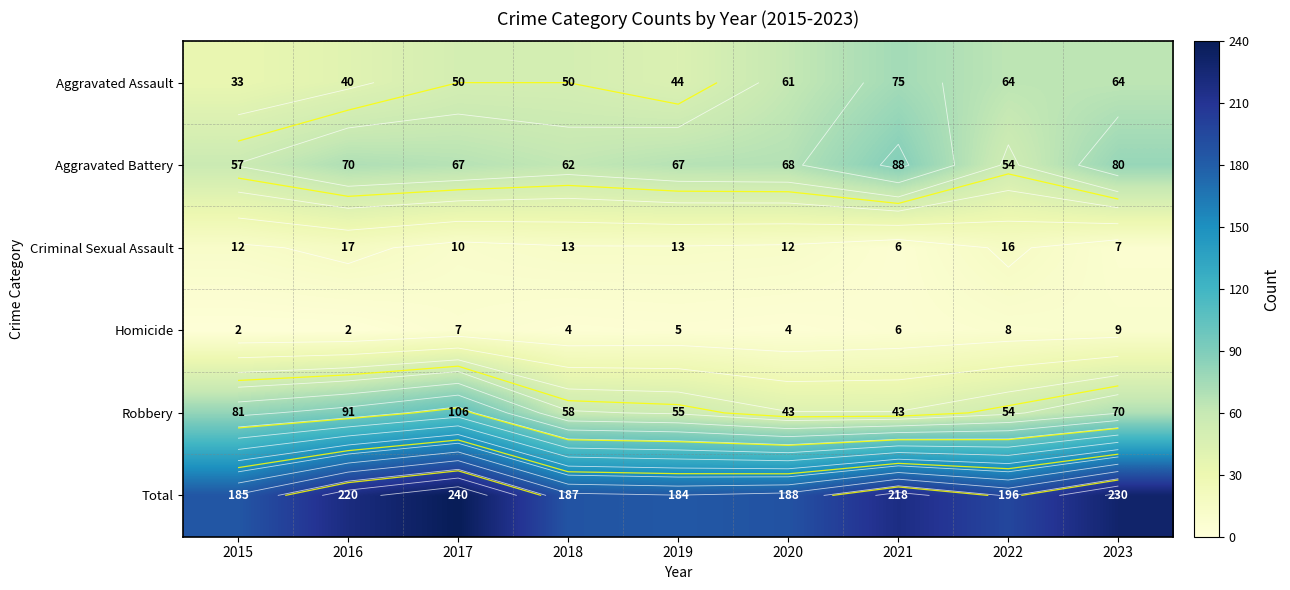

The Aggravated Assault series shows 67 at 2019. True or false?

False